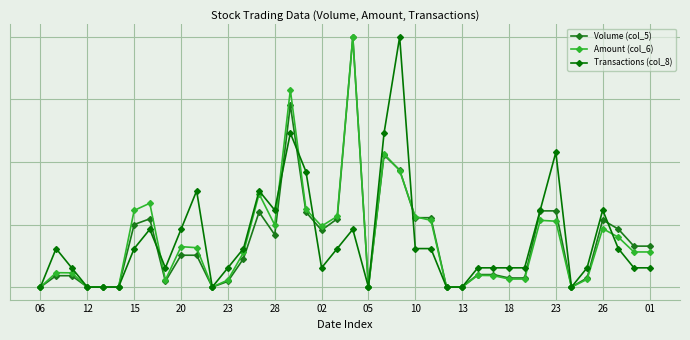

What is the maximum value shown in the chart?

1.0